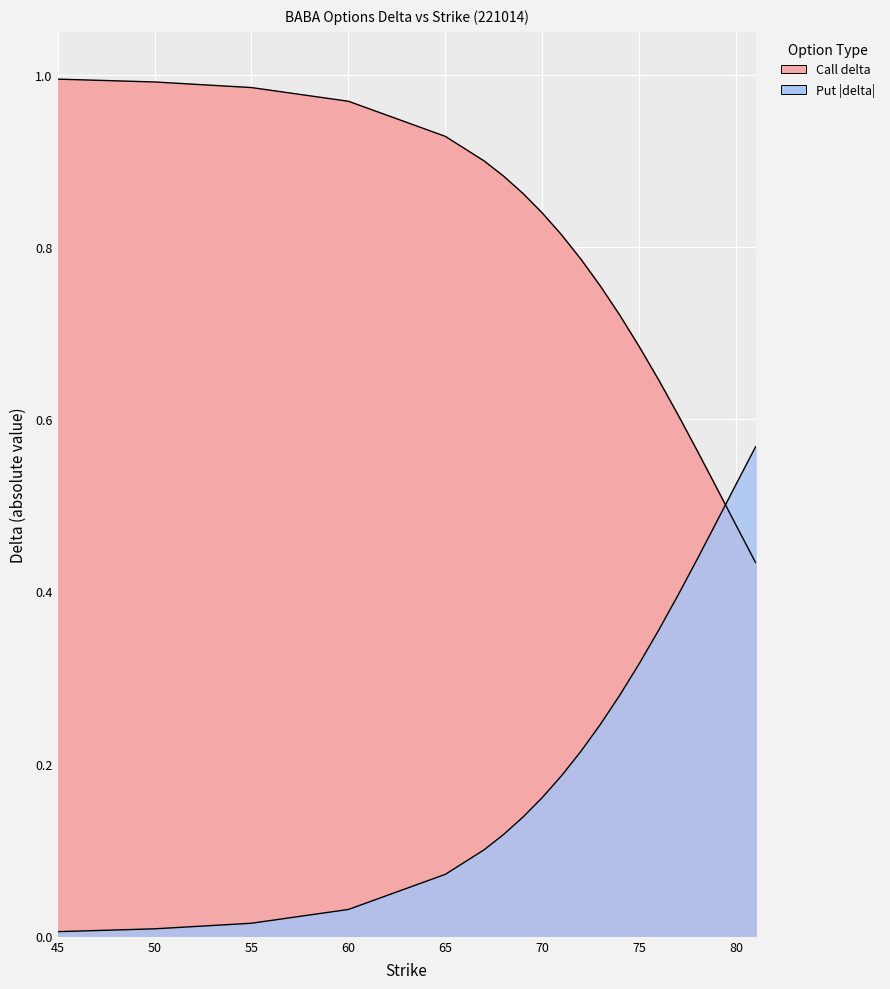

At 68, list the series in order from largest to smallest.

Call (delta), Put (delta_abs)